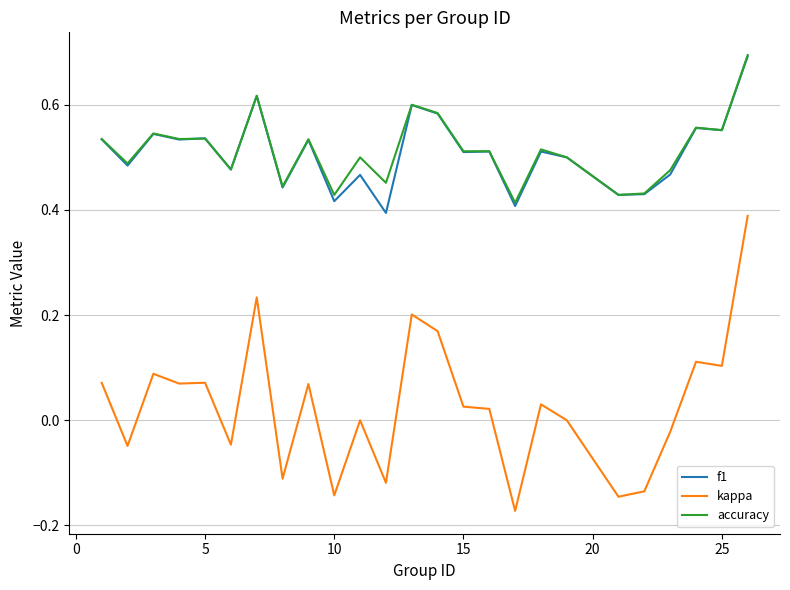

What is the greatest value displayed?

0.7